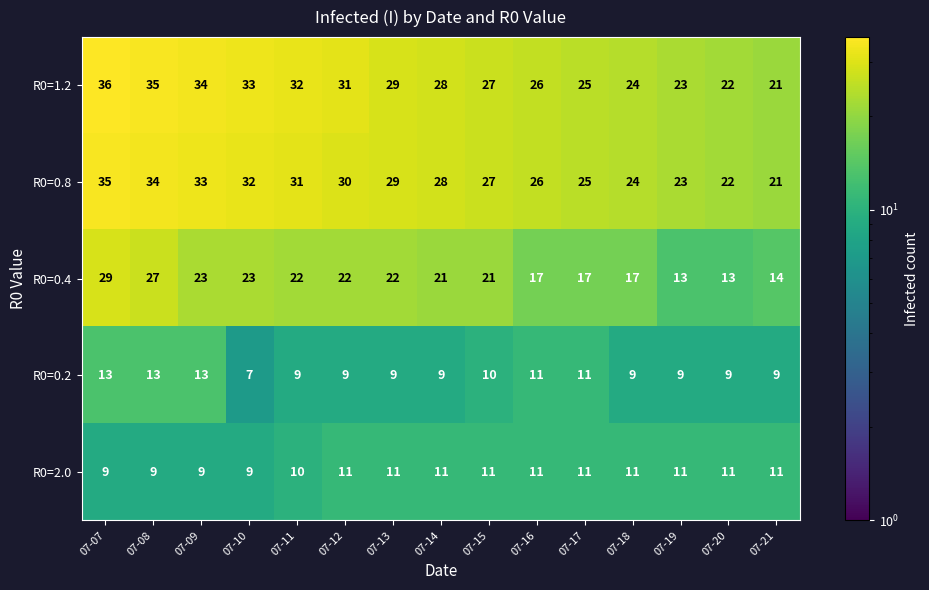

What is the approximate value of R0=2.0 at 07-12?

11